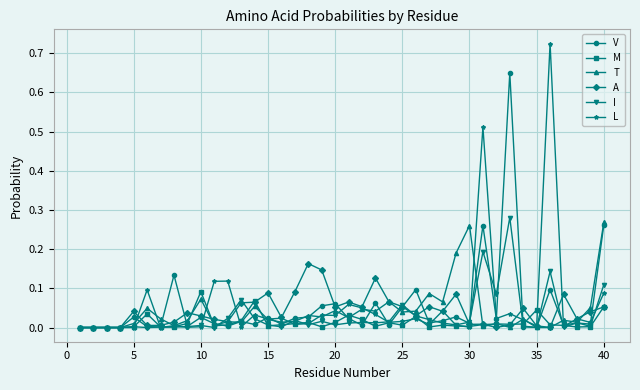

What are all the series names shown in the legend?

V, M, T, A, I, L